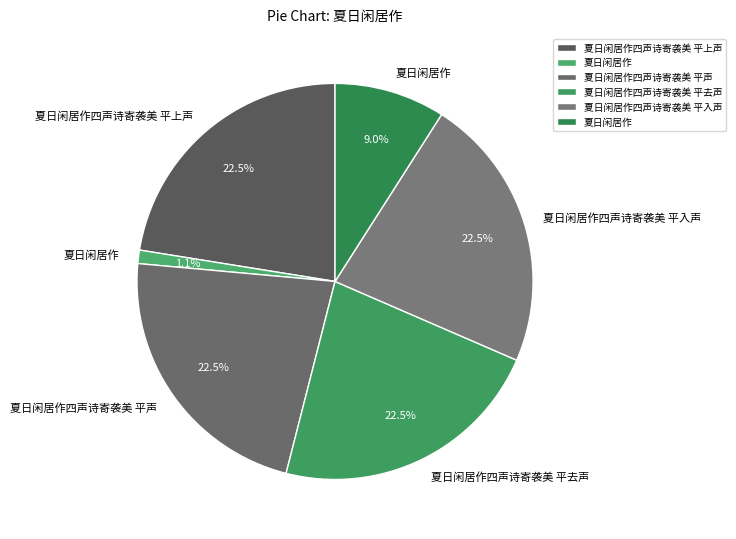

How many segments does this pie chart have?

6